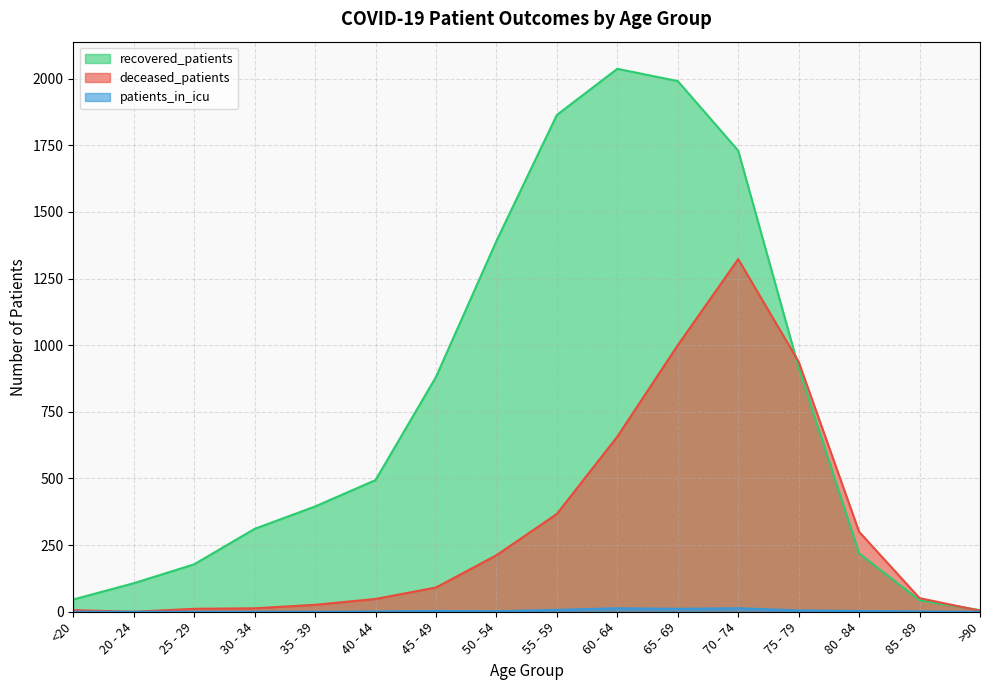

What position from the right is 55 - 59?

8